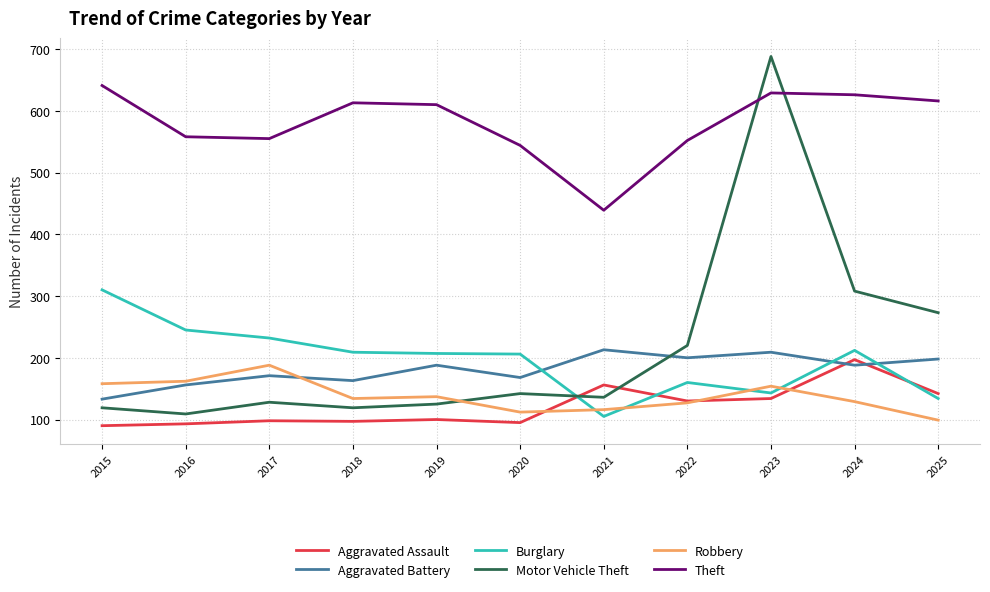

What is the sum of the Aggravated Battery values at 2017 and 2018?

334